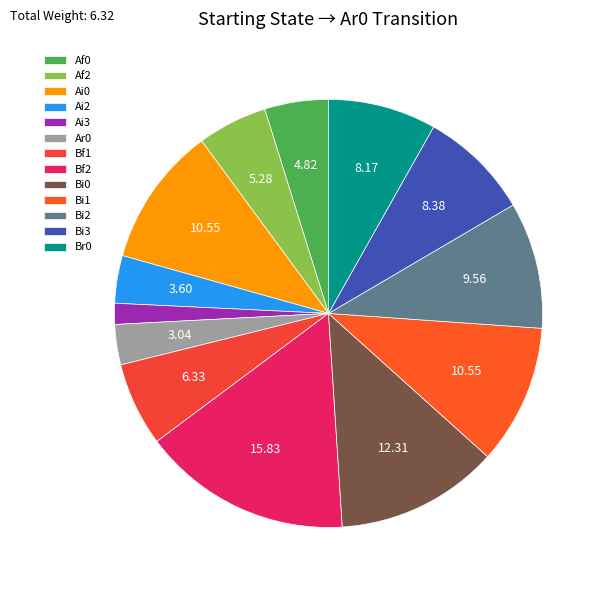

What percentage is the Af0 slice, to the nearest percent?

5%